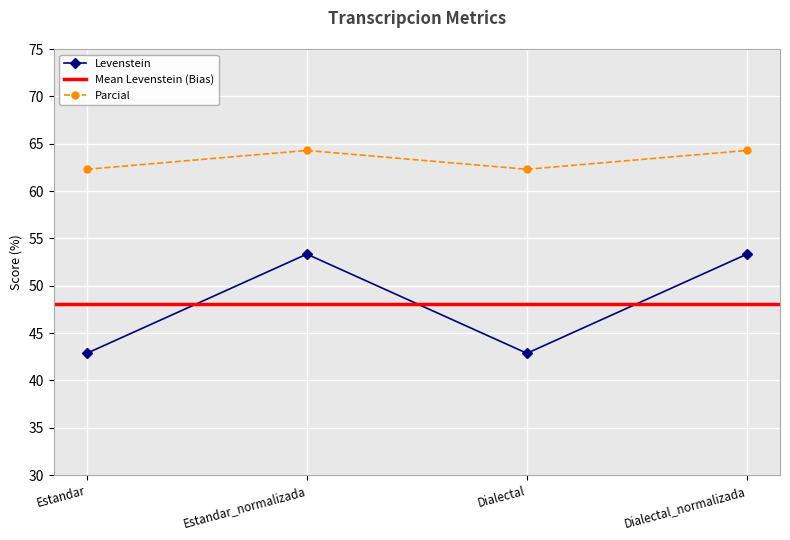

The Levenstein series shows 53.3 at Estandar_normalizada. True or false?

True